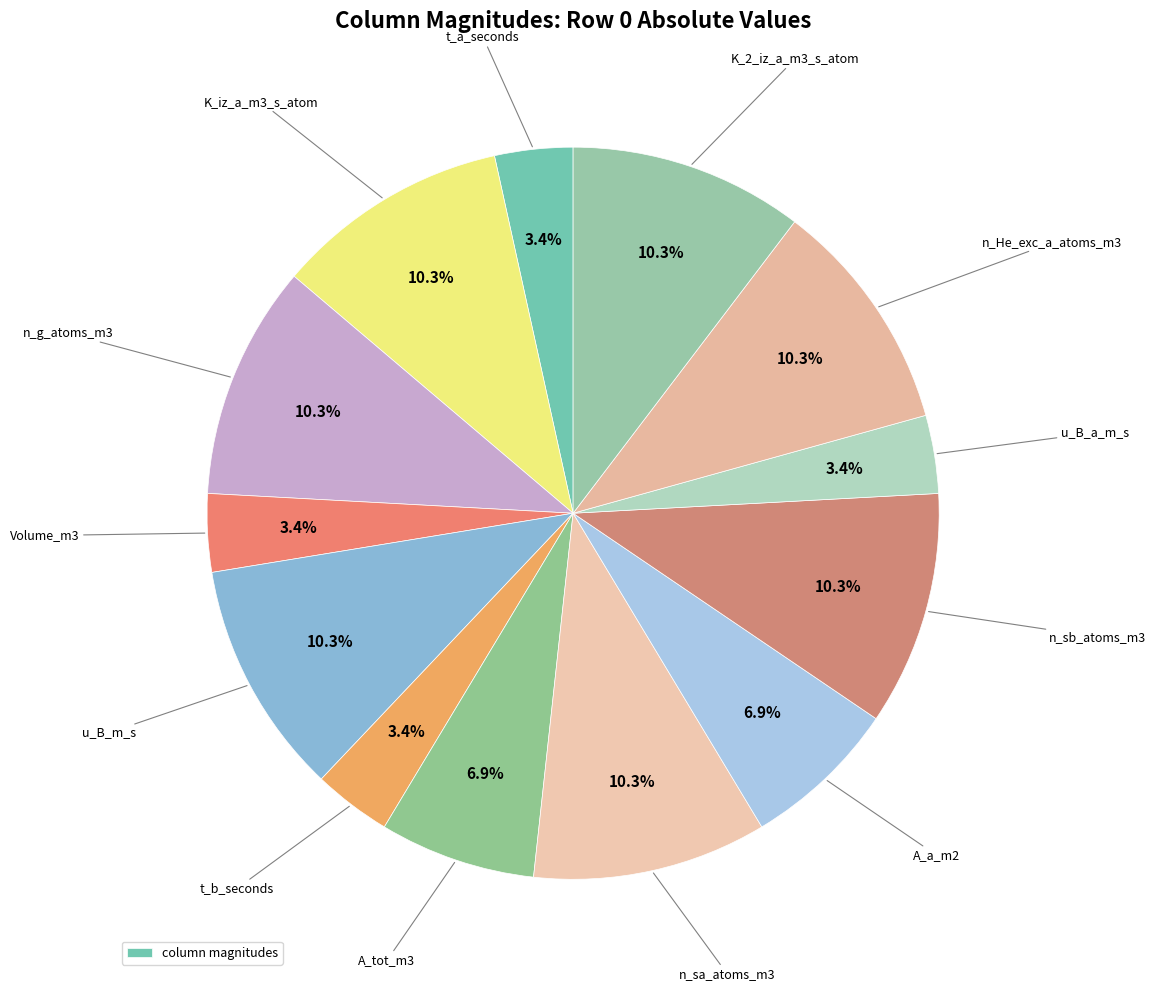

Count the number of slices in the pie.

13